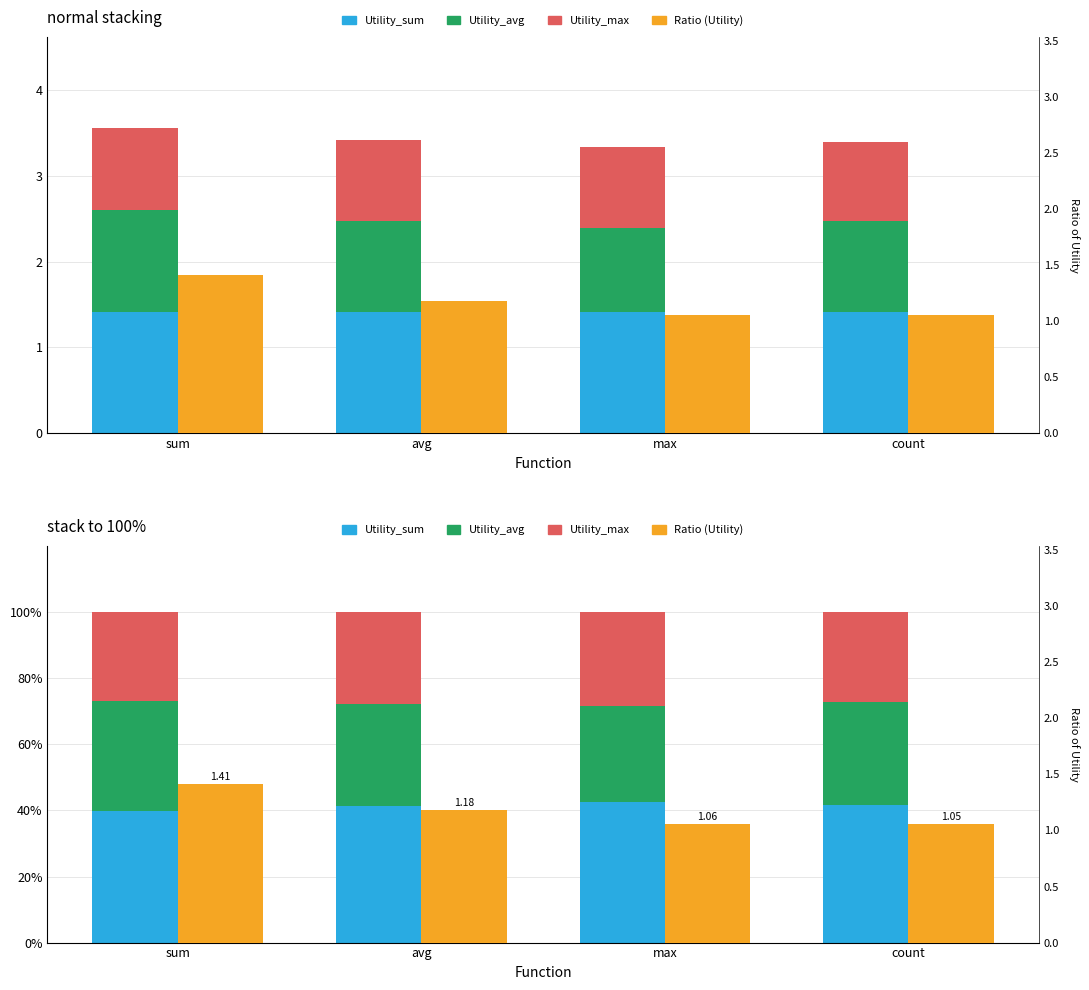

Reading left to right, transcribe all the data shown in this chart.

Utility_sum: 39.8	41.4	42.5	41.7
Utility_avg: 33.3	30.9	29.3	31.0
Utility_max: 26.9	27.7	28.2	27.3
Ratio (Utility): 1.4	1.2	1.1	1.1